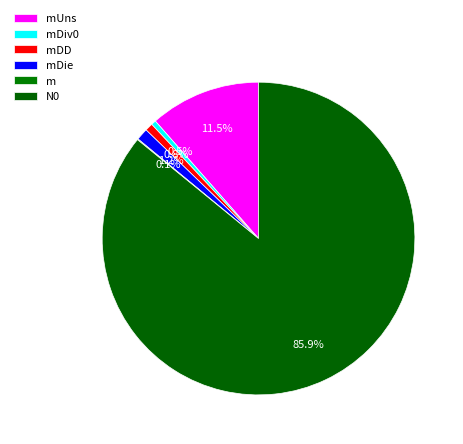

To the nearest percent, what portion does mDie represent?

1%